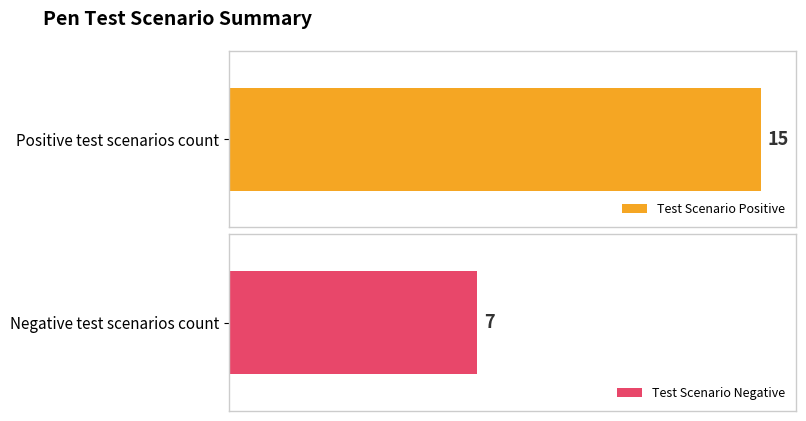

At how many categories does at least one series exceed 13?

1